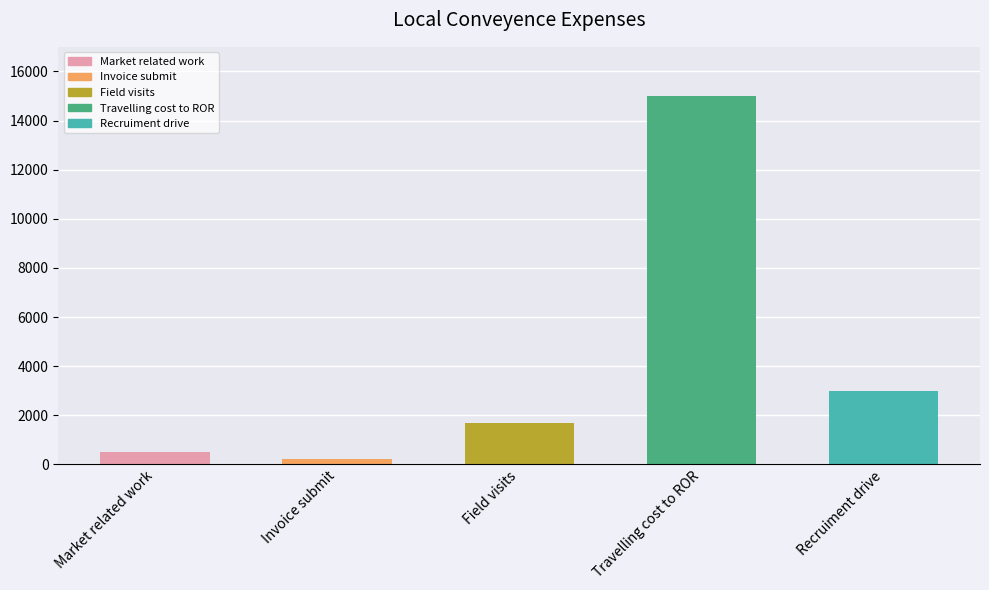

What is the value of the 3rd bar from the left?

1700